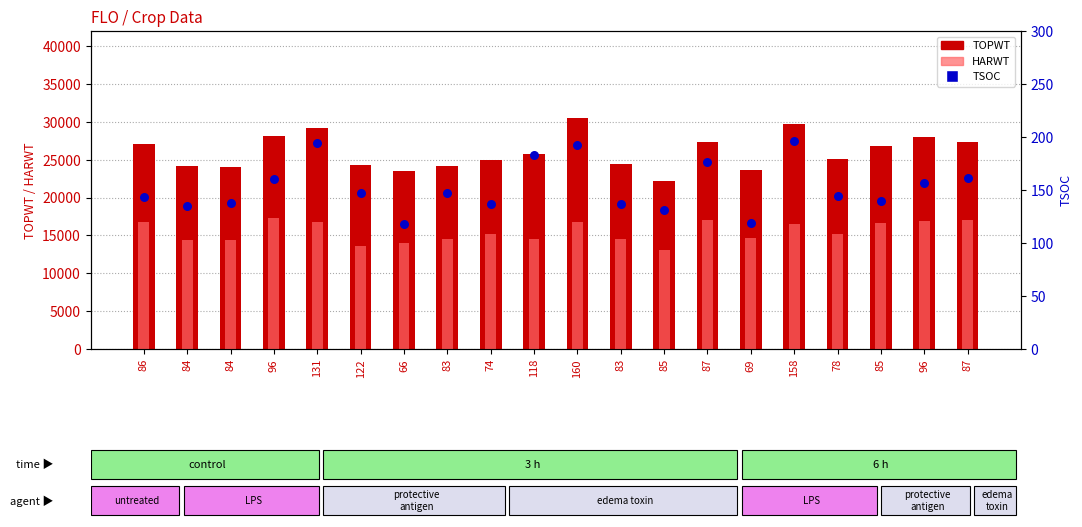

At how many categories does at least one series exceed 12606?

20